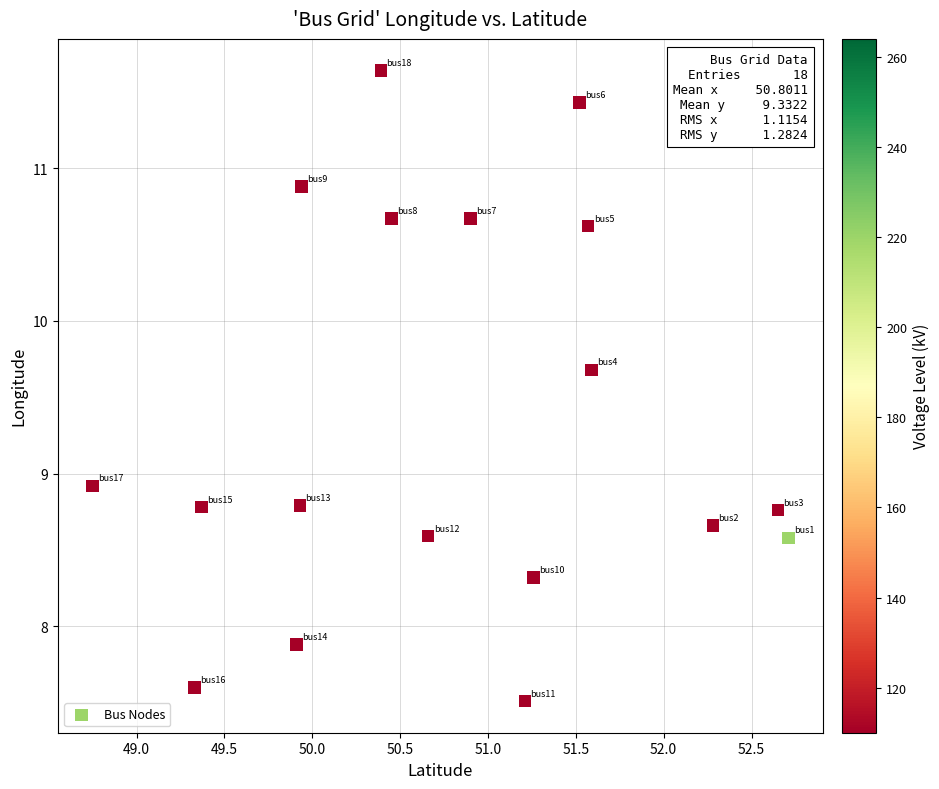

What is the range of Y values (max minus min)?

4.1